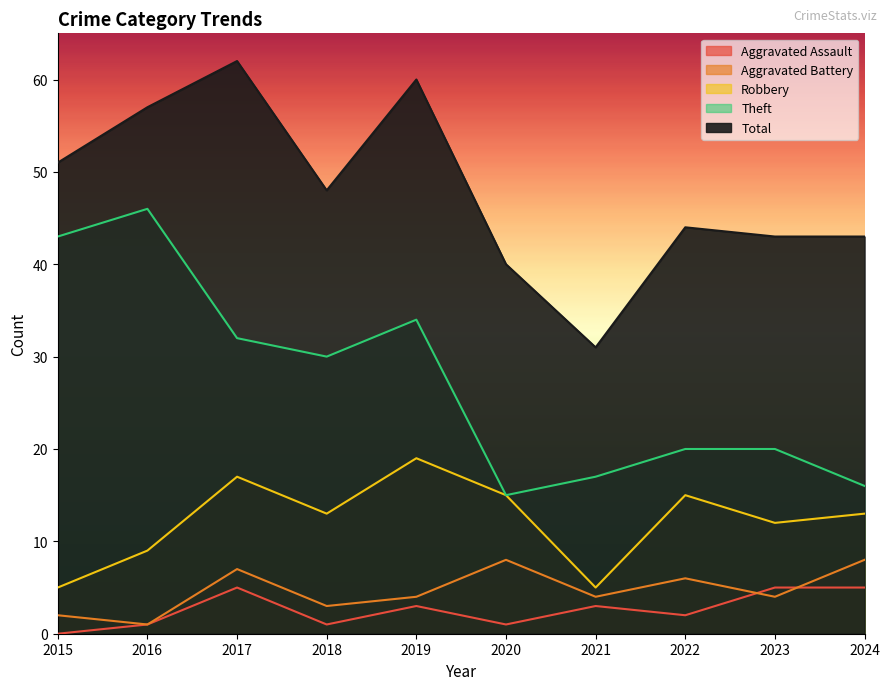

True or false: Robbery and Aggravated Battery intersect in this chart.

False